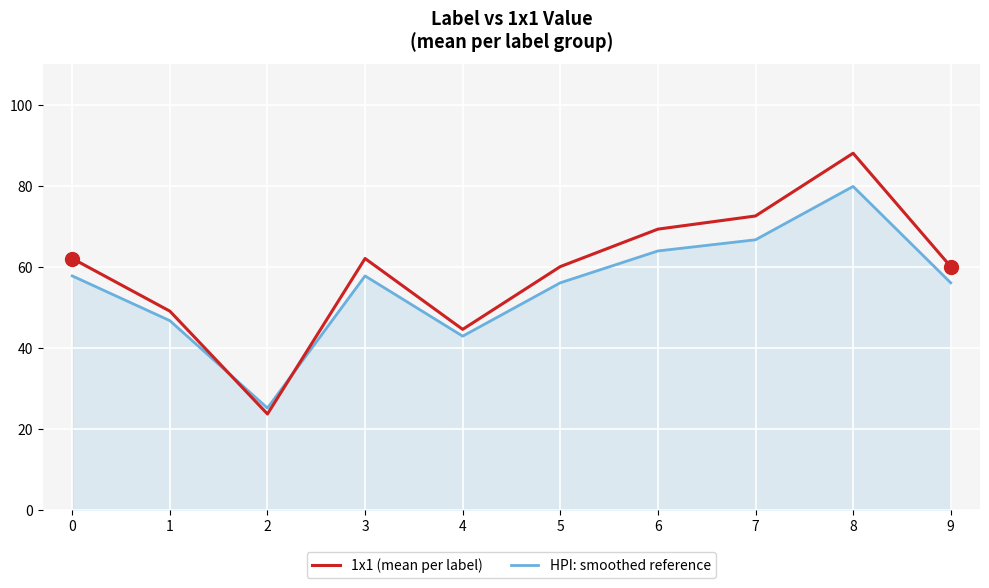

What is the lowest value of the HPI: smoothed reference series?

25.1